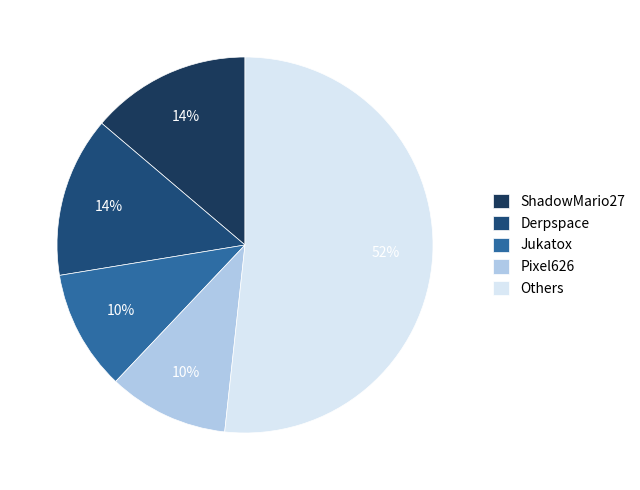

To the nearest percent, what is the average slice percentage?

20%